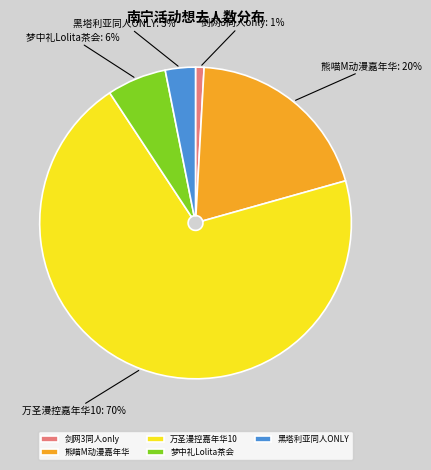

Is there a majority slice in this chart?

Yes